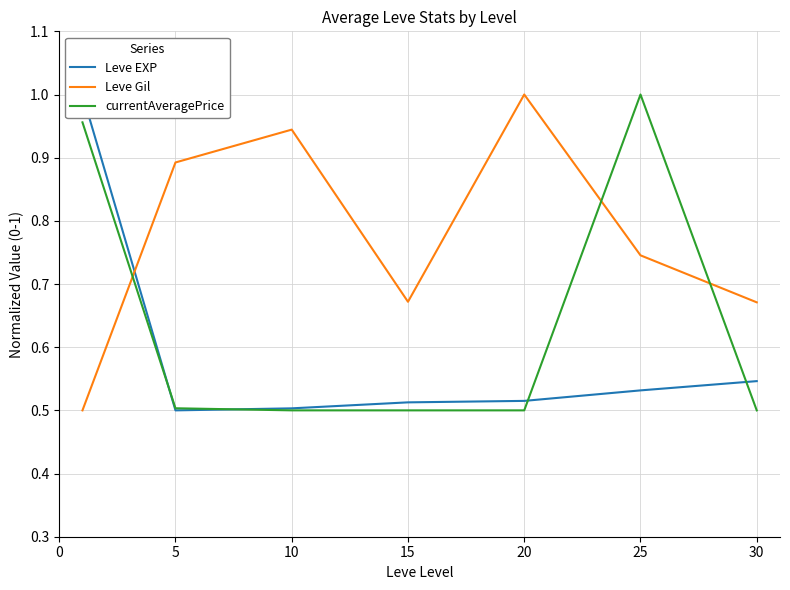

The value of currentAveragePrice at 20 is 0.5. True or false?

True